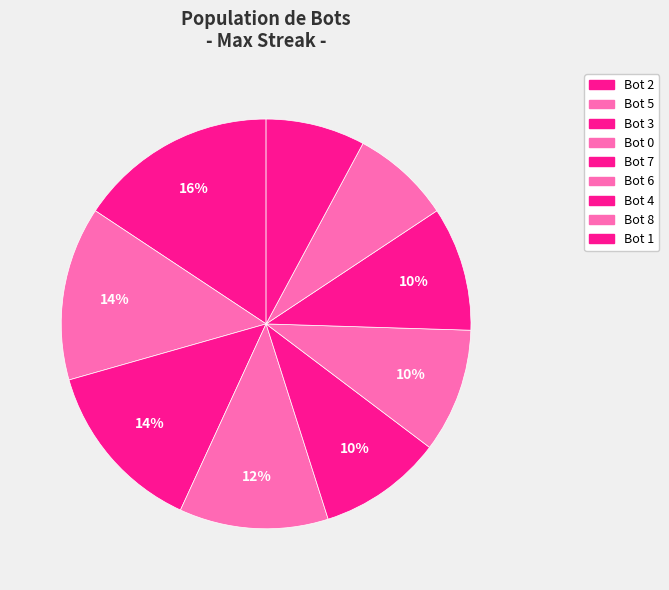

How many slices are in this pie chart?

9